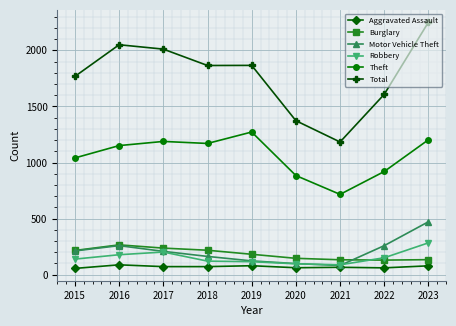

Which category has the highest value in the Motor Vehicle Theft series?

2023